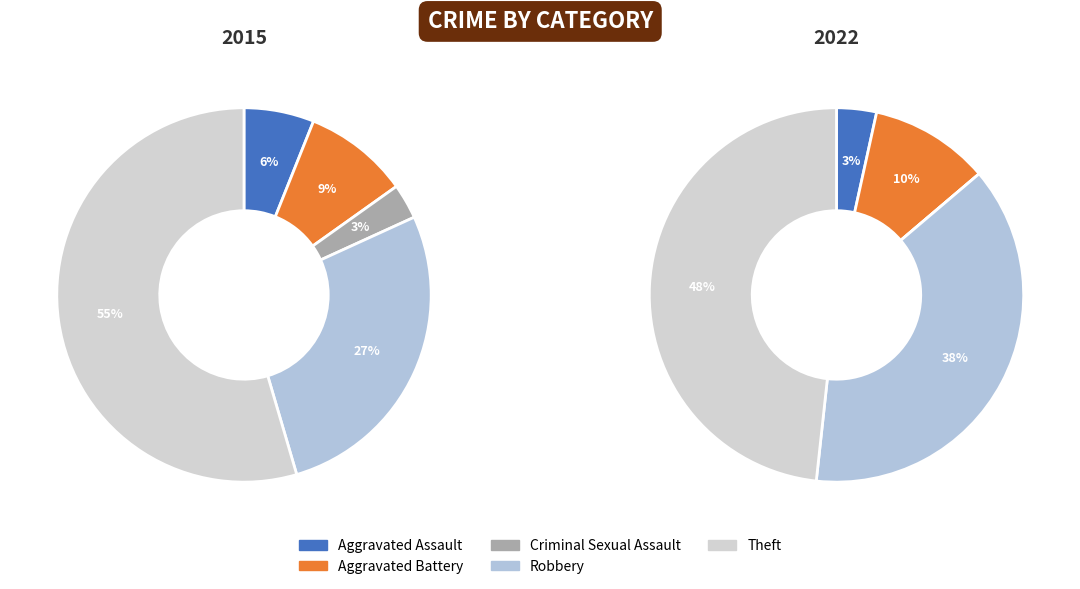

To the nearest percent, what portion does Aggravated Battery represent?

10%